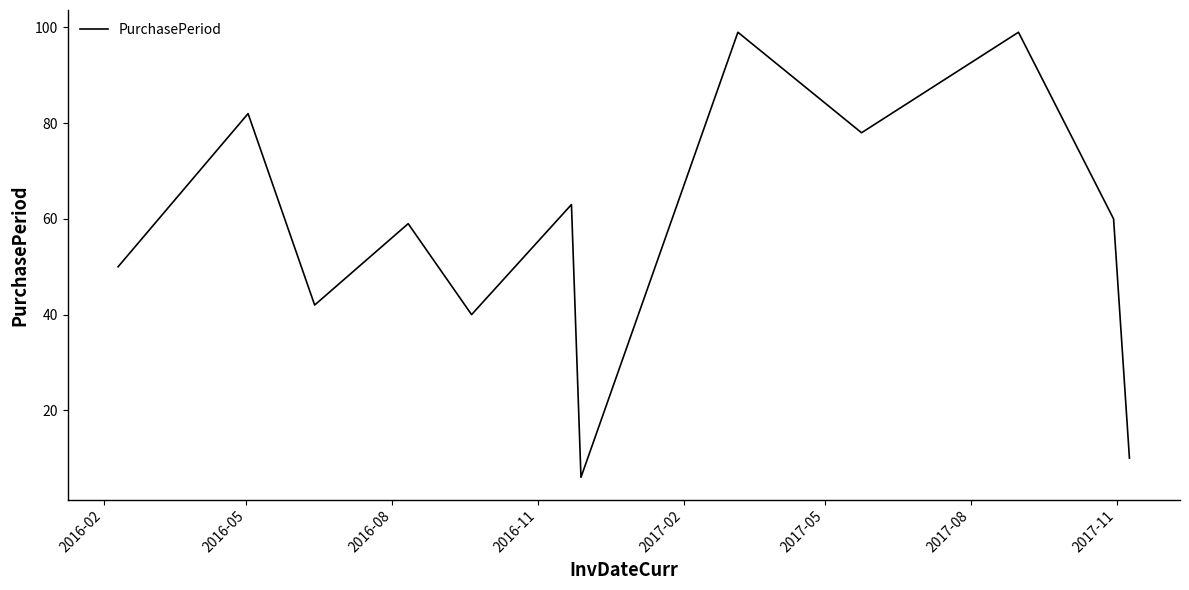

What is the smallest value displayed?

6